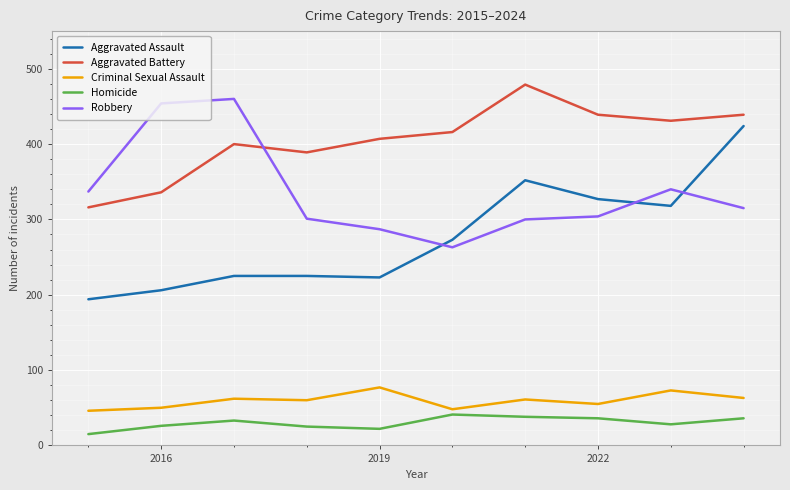

Count the number of data series in this chart.

5